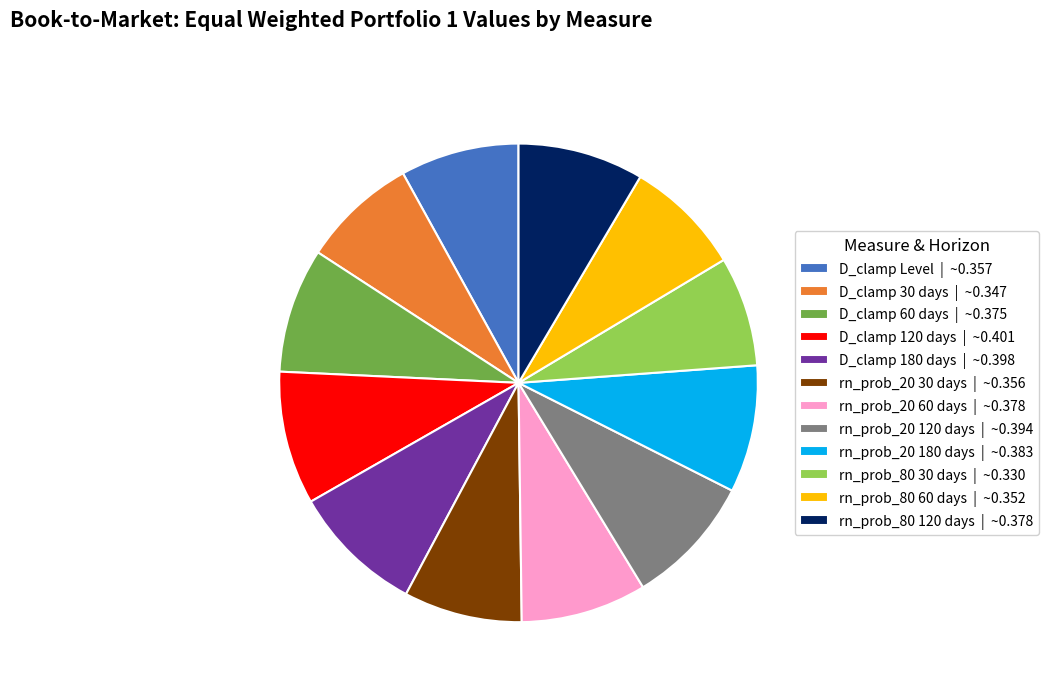

Does any single category account for the majority?

No